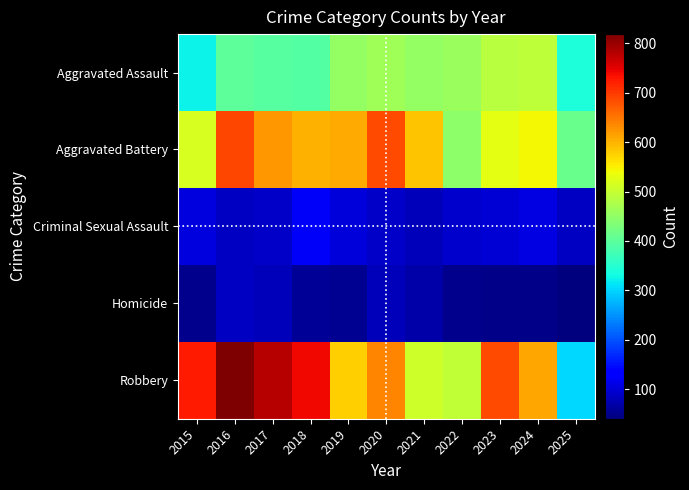

List the series in order of their peak value, highest first.

Robbery, Aggravated Battery, Aggravated Assault, Criminal Sexual Assault, Homicide